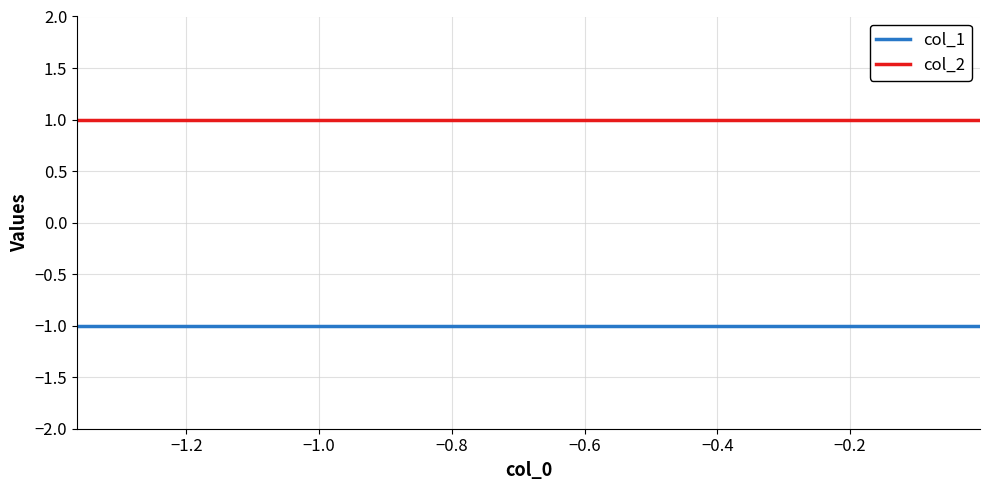

List the series in order of their peak value, lowest first.

col_1, col_2